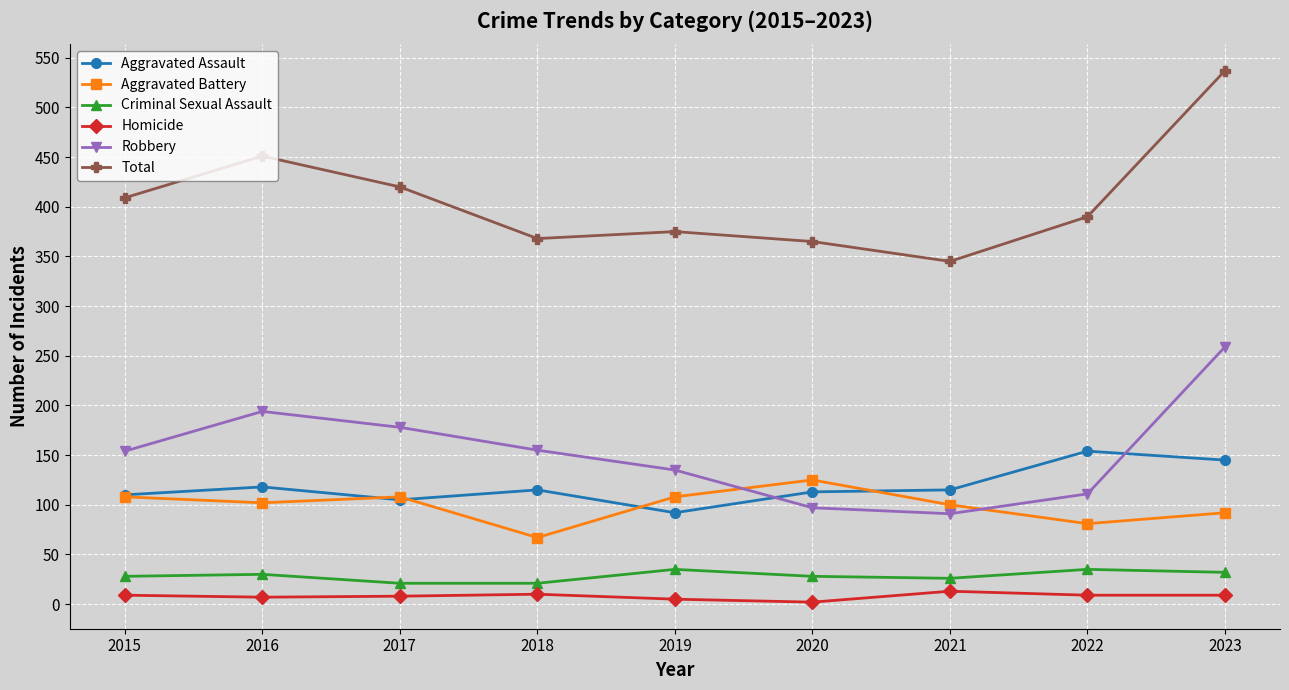

Count the number of categories in the chart.

9